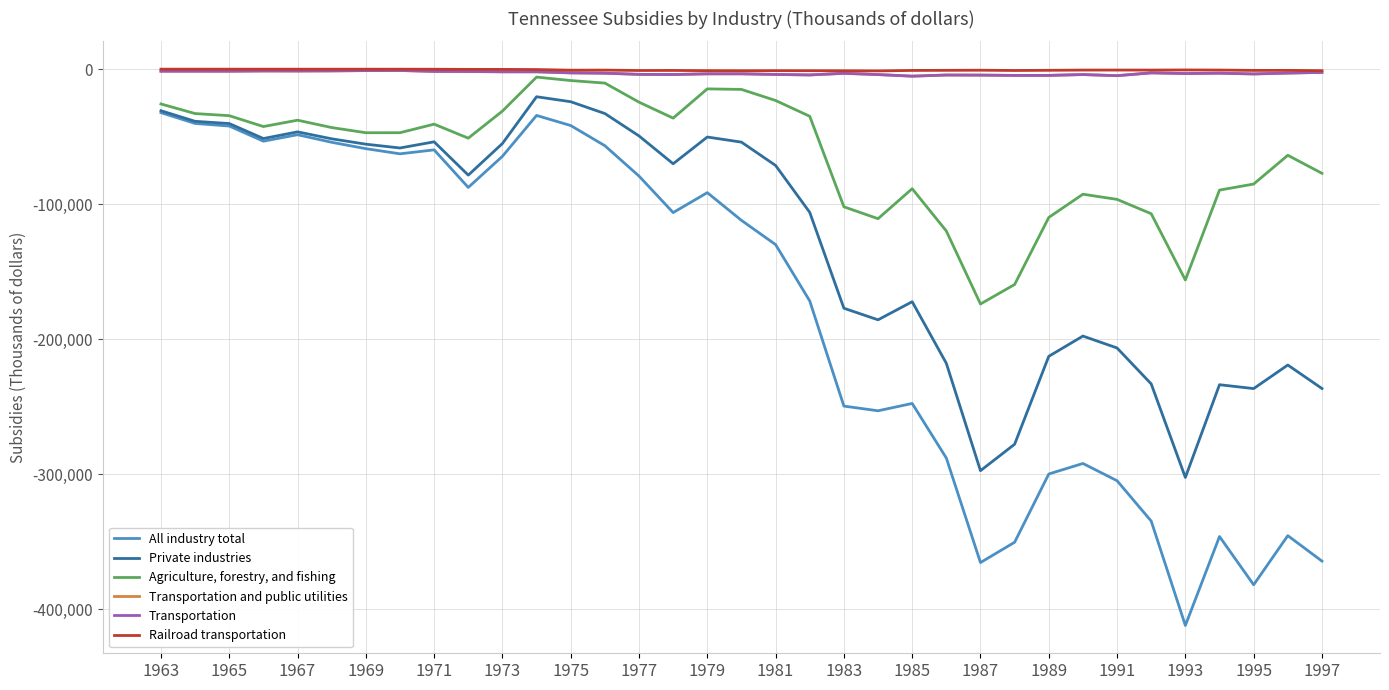

Where does the Transportation and public utilities series first go above -2989?

1963